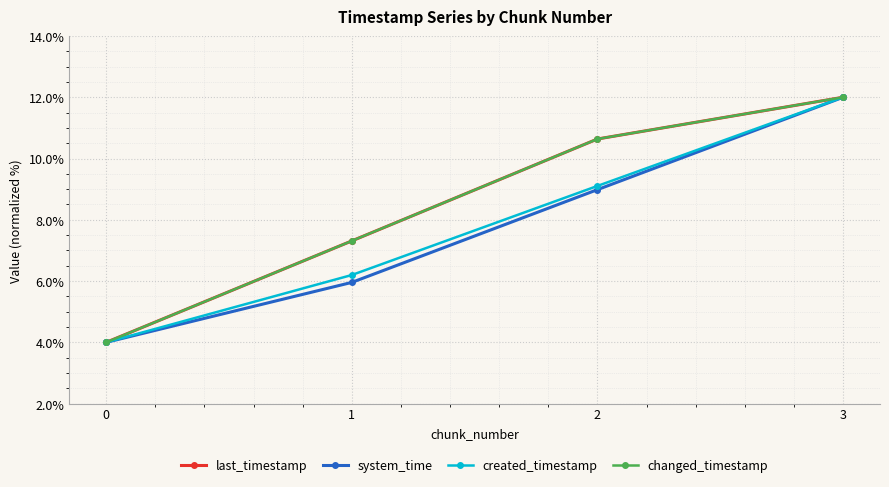

True or false: last_timestamp and created_timestamp intersect in this chart.

False